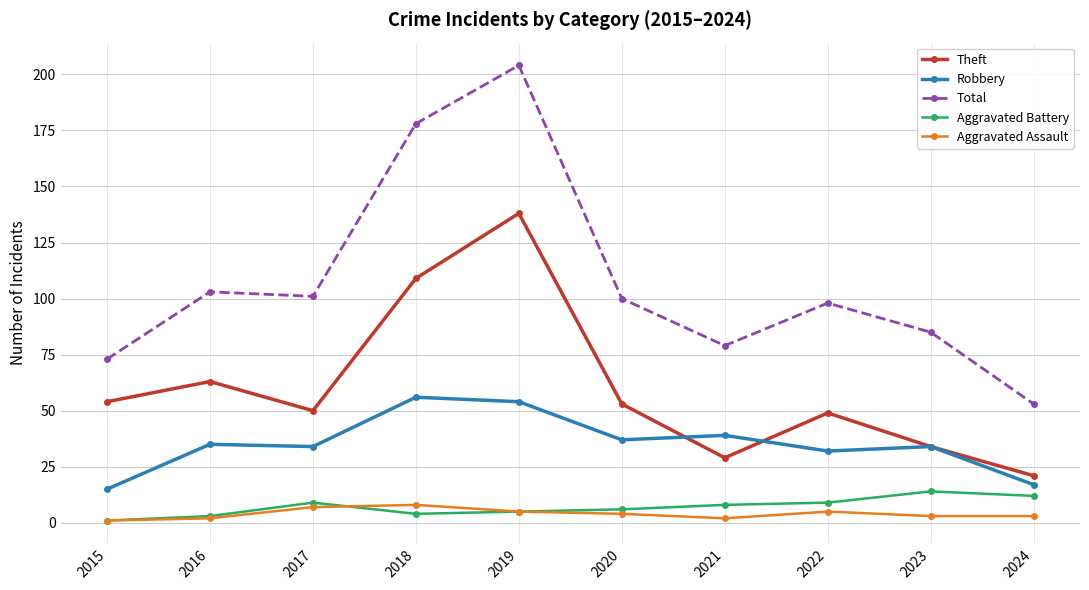

What is the maximum value for Aggravated Assault?

8